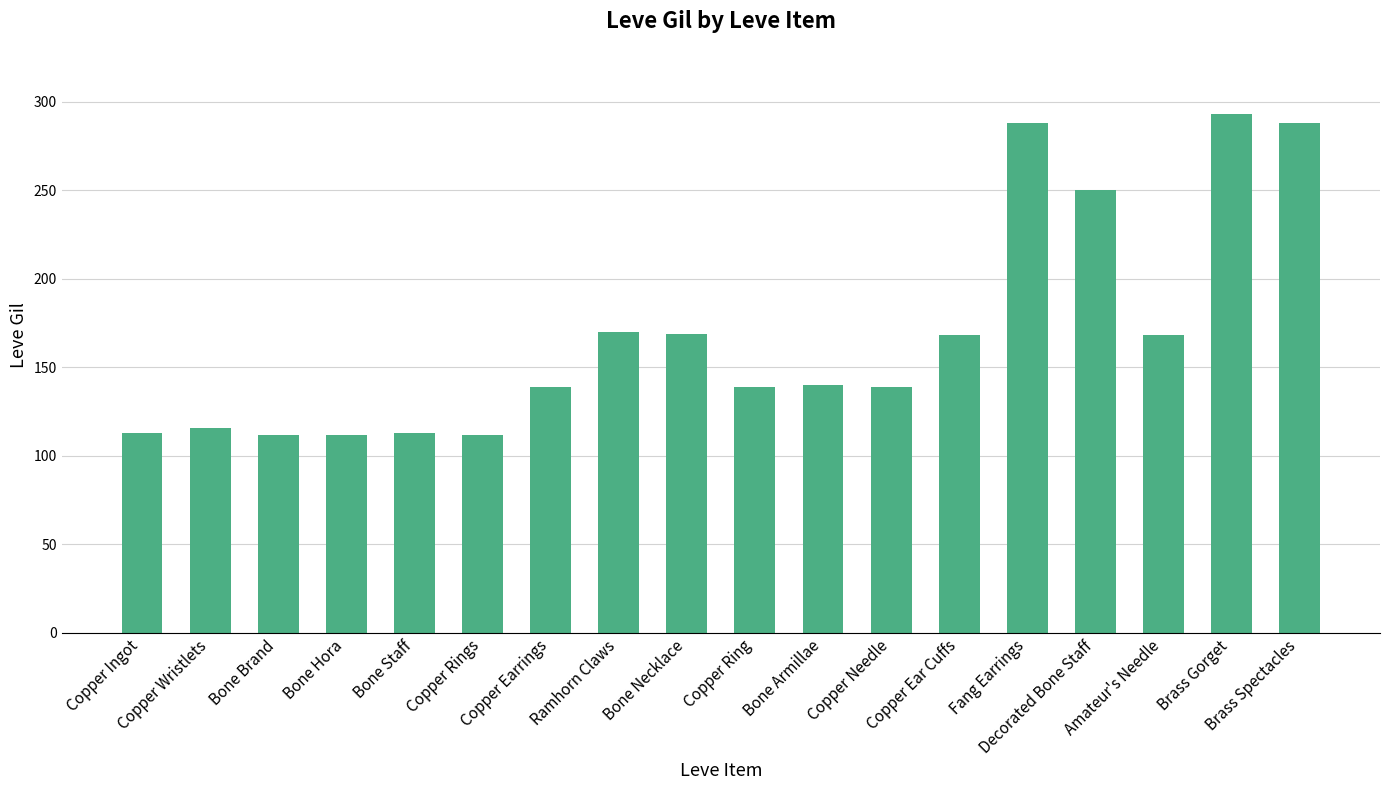

The value at Brass Gorget is 293. True or false?

True